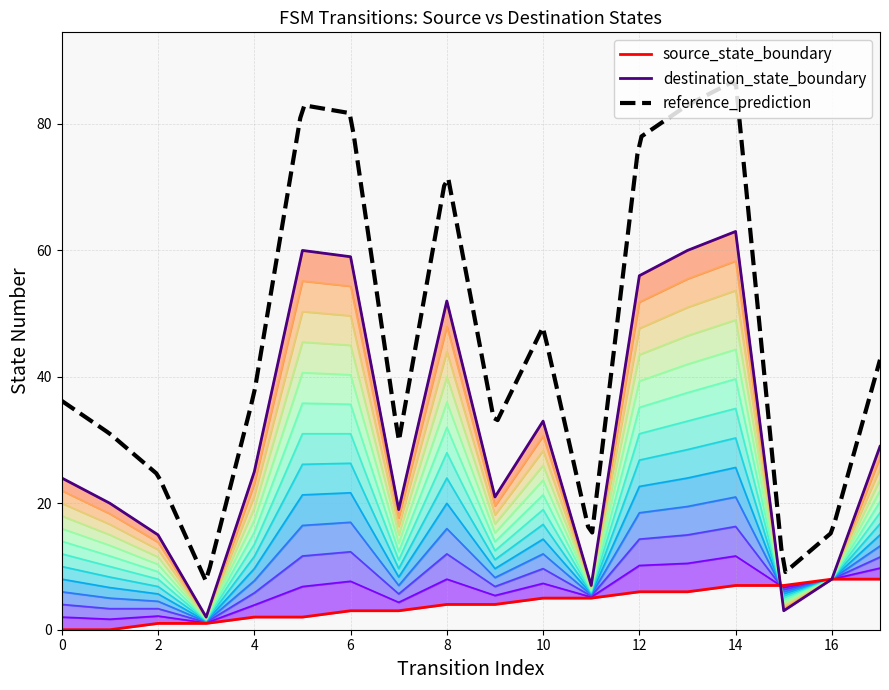

Between 11 and 2, which is larger?

11